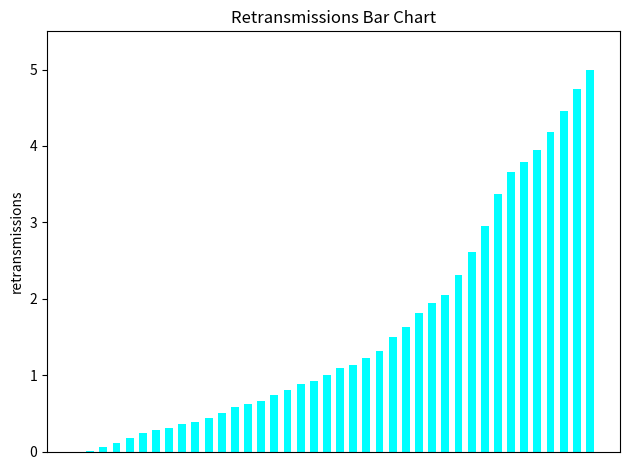

What is the maximum value shown in the chart?

5.0